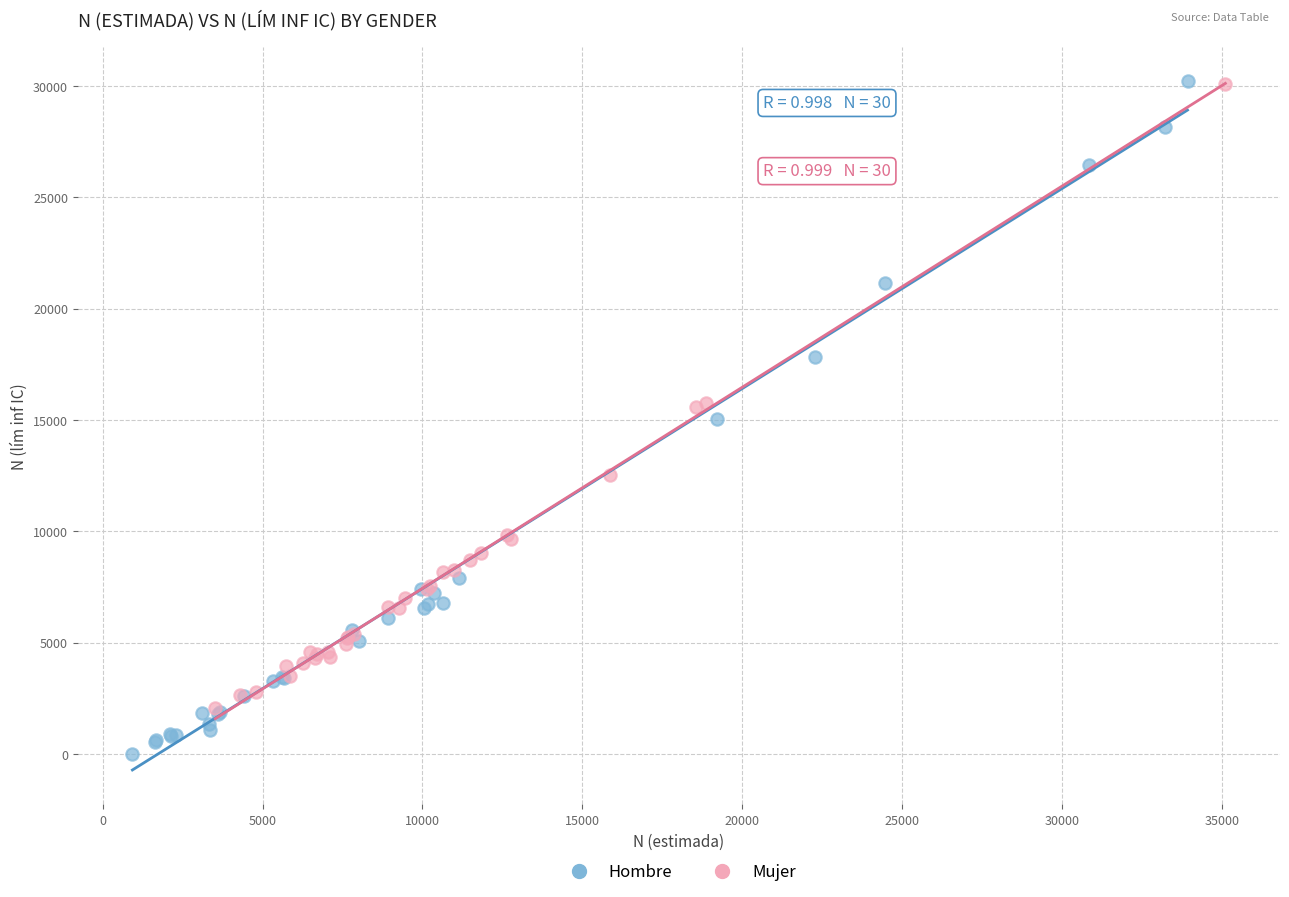

Which series has the largest Y range (max minus min)?

Hombre